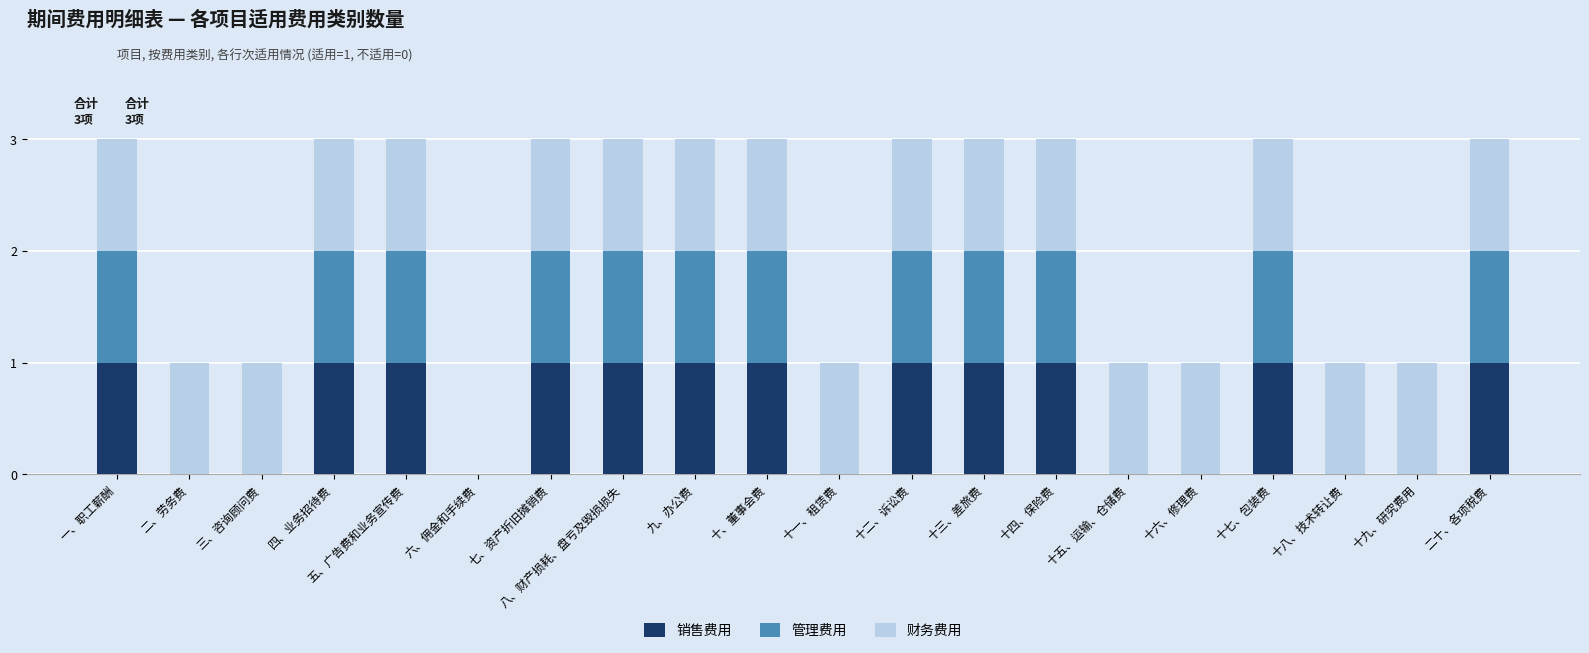

Is it true that 销售费用 equals 2 at 二十、各项税费?

False